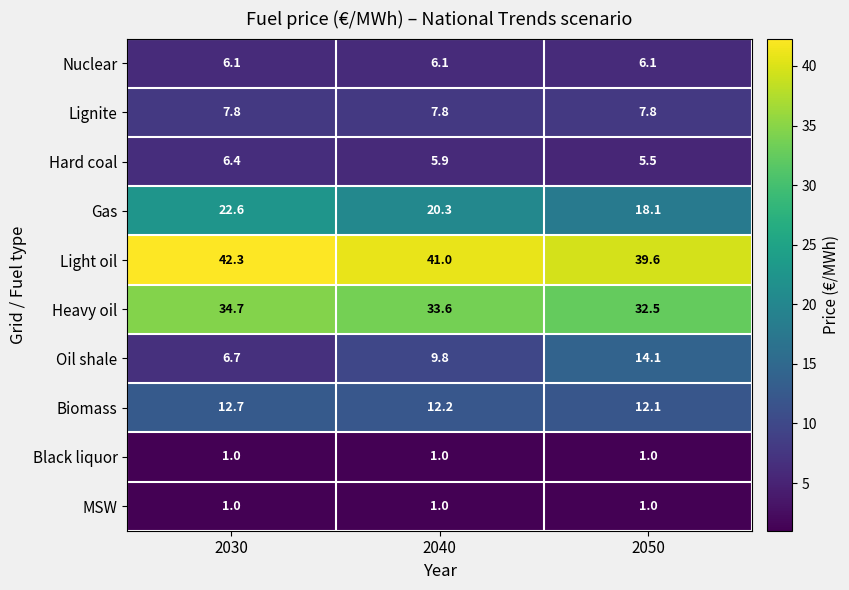

Rank the categories by Biomass value from highest to lowest.

2030, 2040, 2050